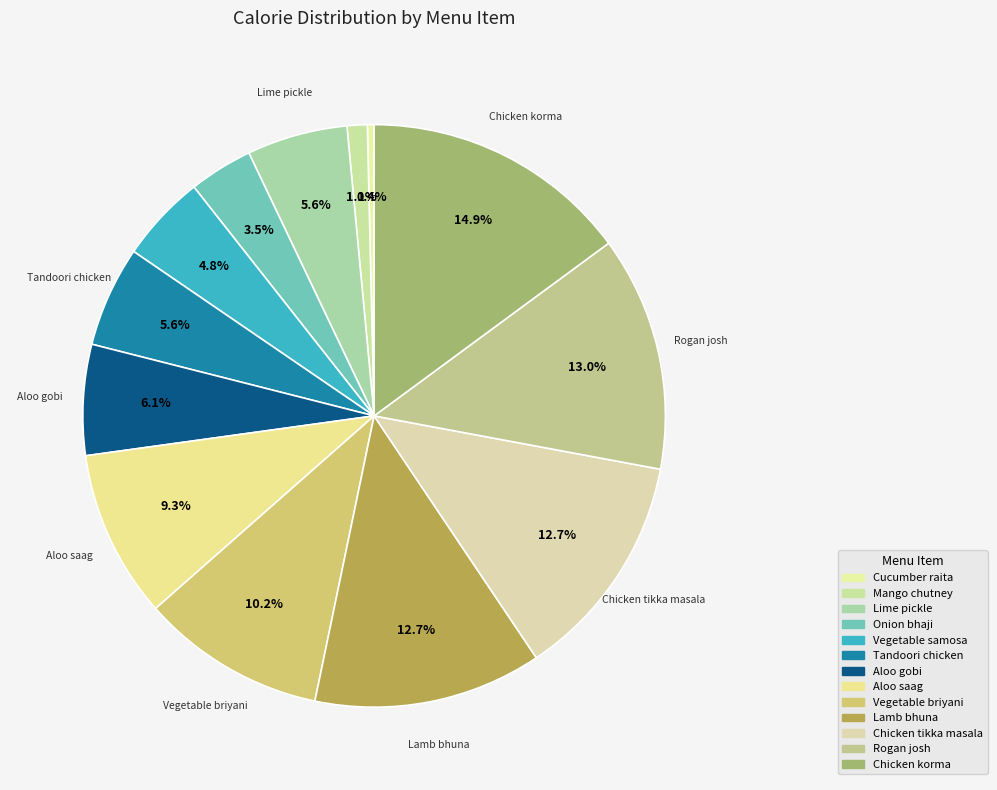

To the nearest percent, what is the difference between the Lamb bhuna and Mango chutney slice percentages?

12%